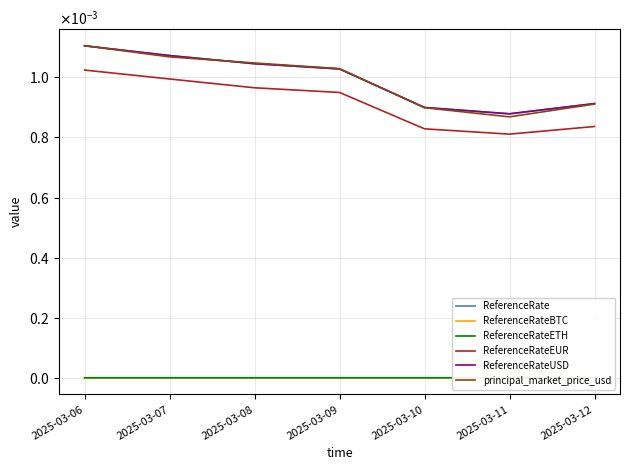

At which label does ReferenceRateUSD reach its peak?

2025-03-06